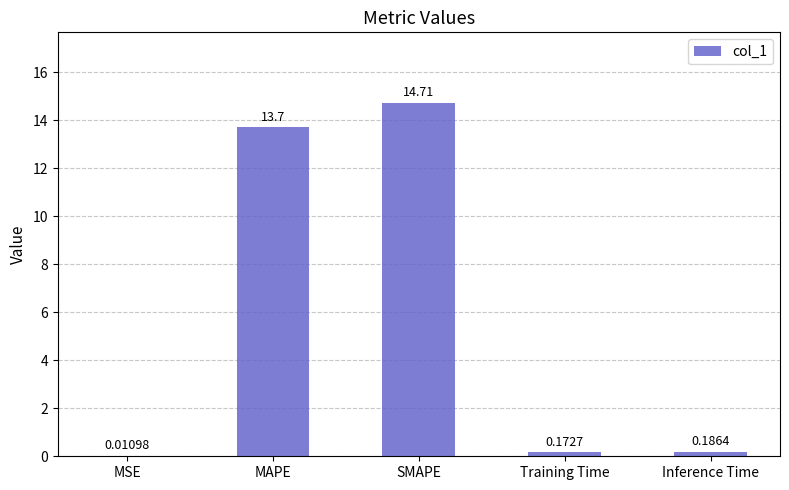

What is the average value?

5.8